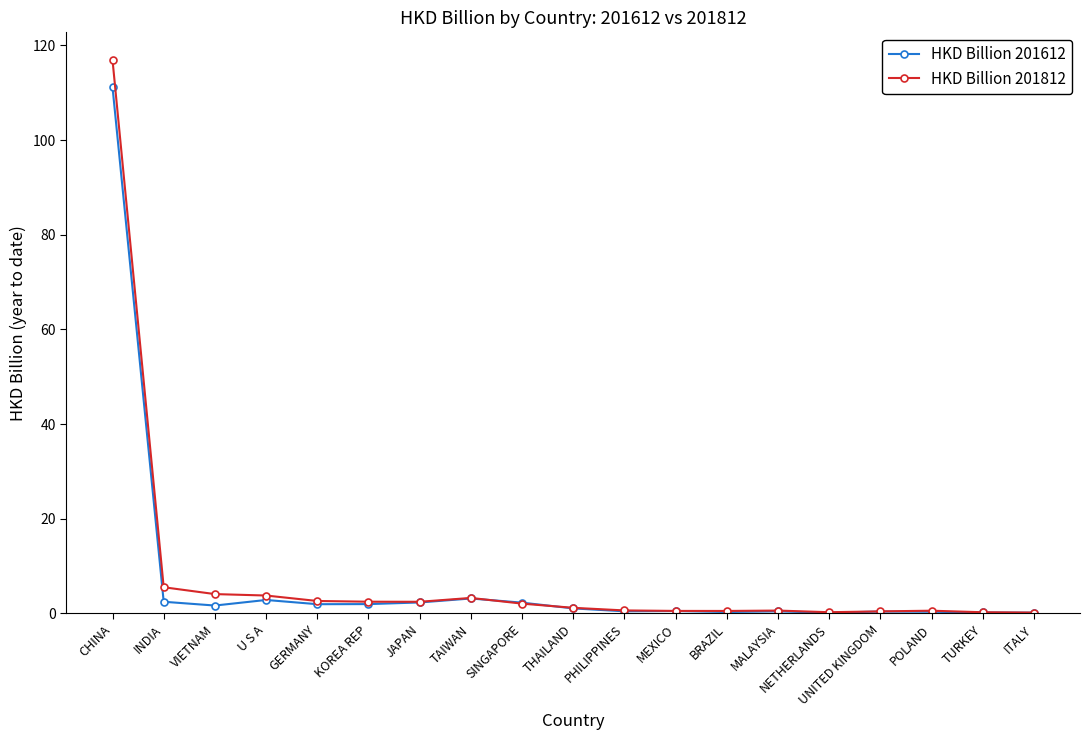

What is the maximum value shown in the chart?

116.9